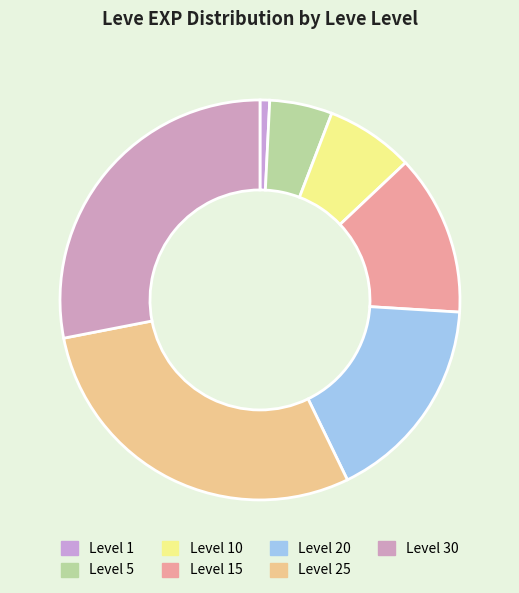

Is there any slice that represents more than half of the pie?

No